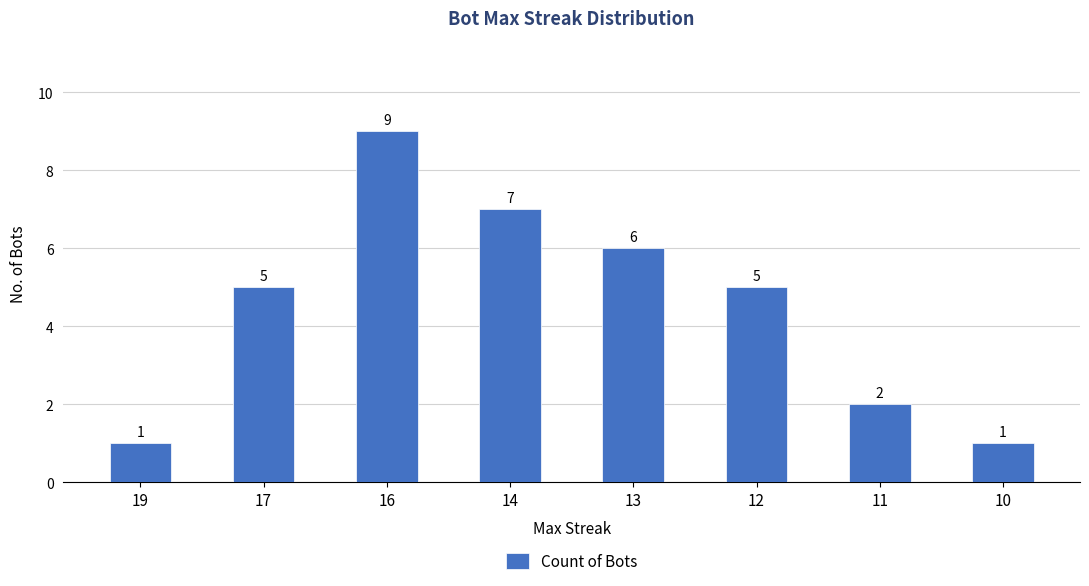

What is the difference between the maximum and second lowest values?

8